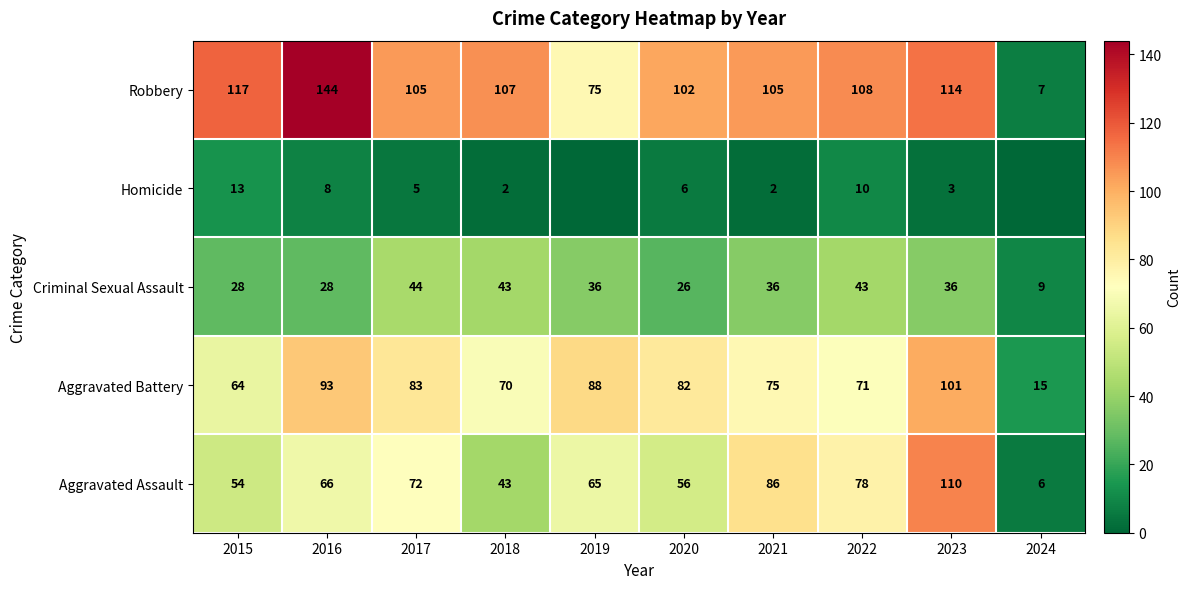

Where is Aggravated Assault nearest to the value 58?

2020